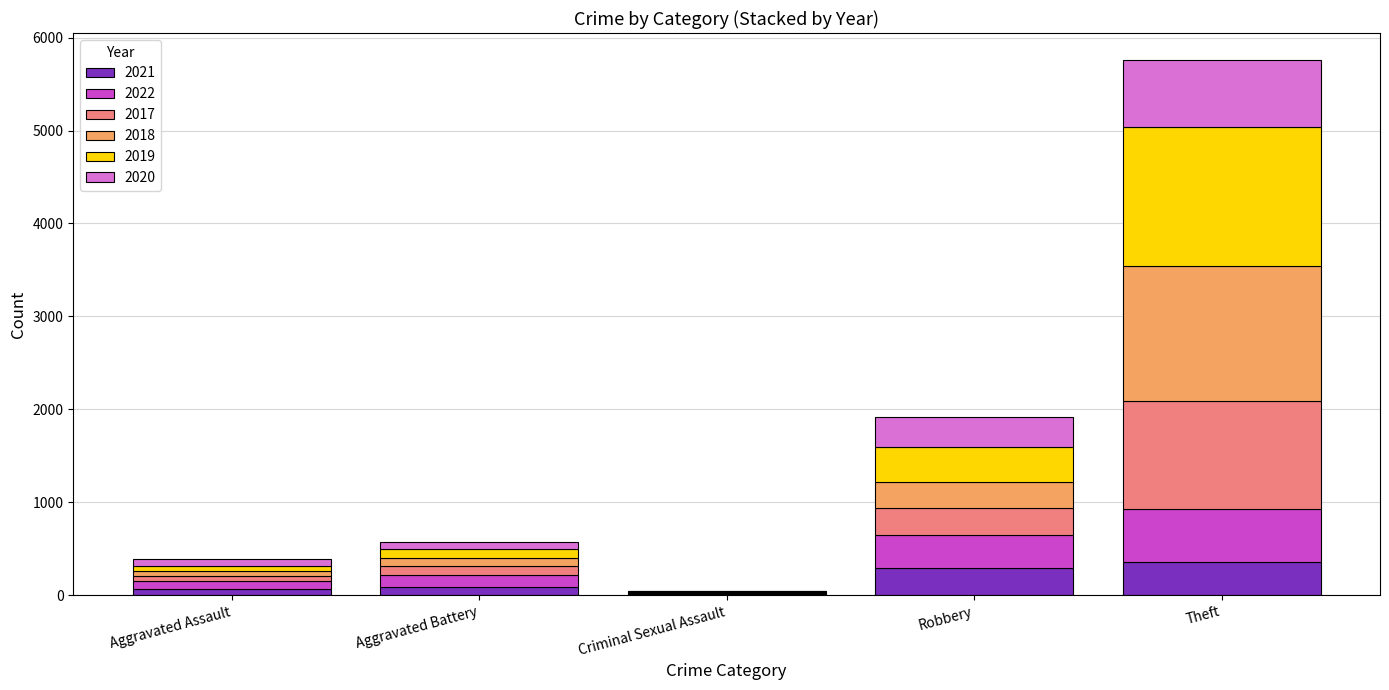

At which category is the sum across all series the highest?

Theft